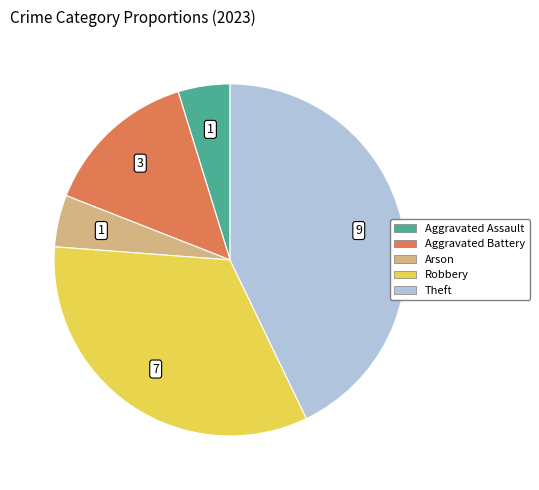

How many segments does this pie chart have?

5